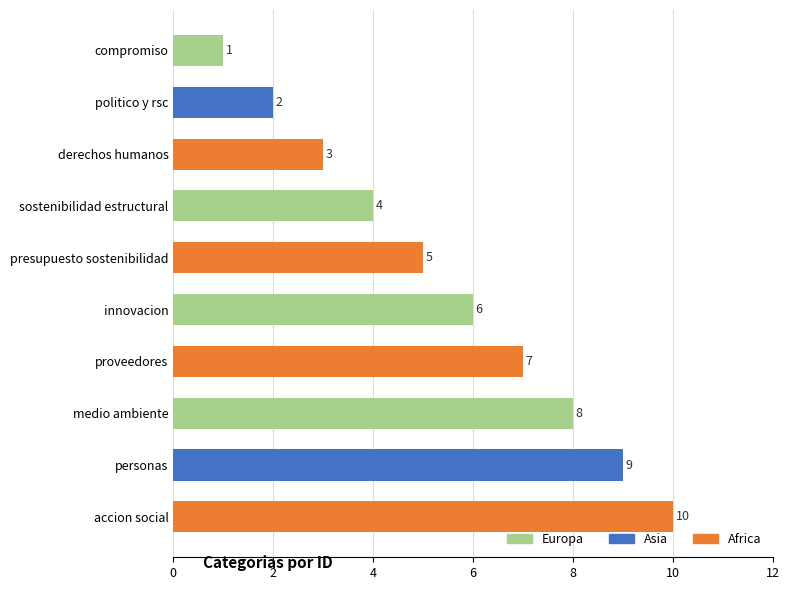

What is the approximate value at sostenibilidad estructural?

4